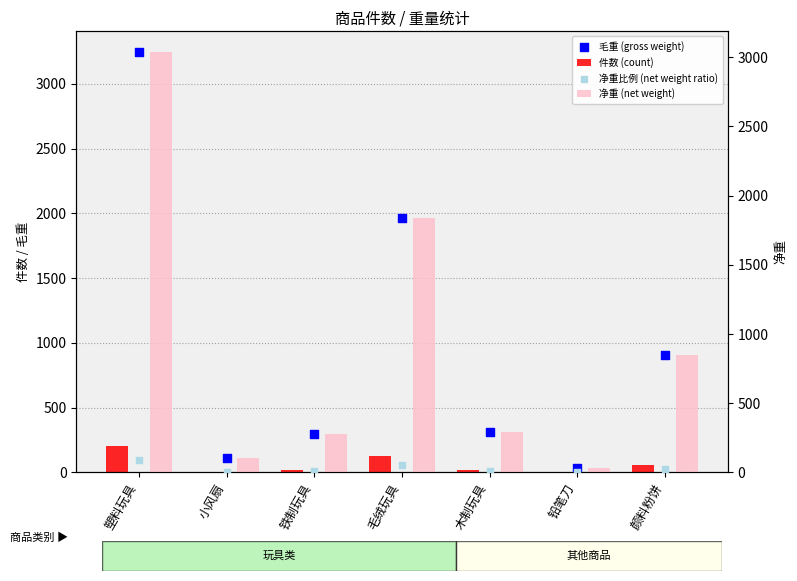

Which series reaches the maximum Y coordinate?

毛重 (gross weight)